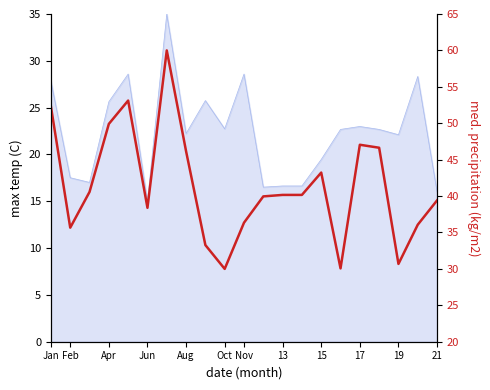

What is the difference between the second highest and minimum values?

23.1